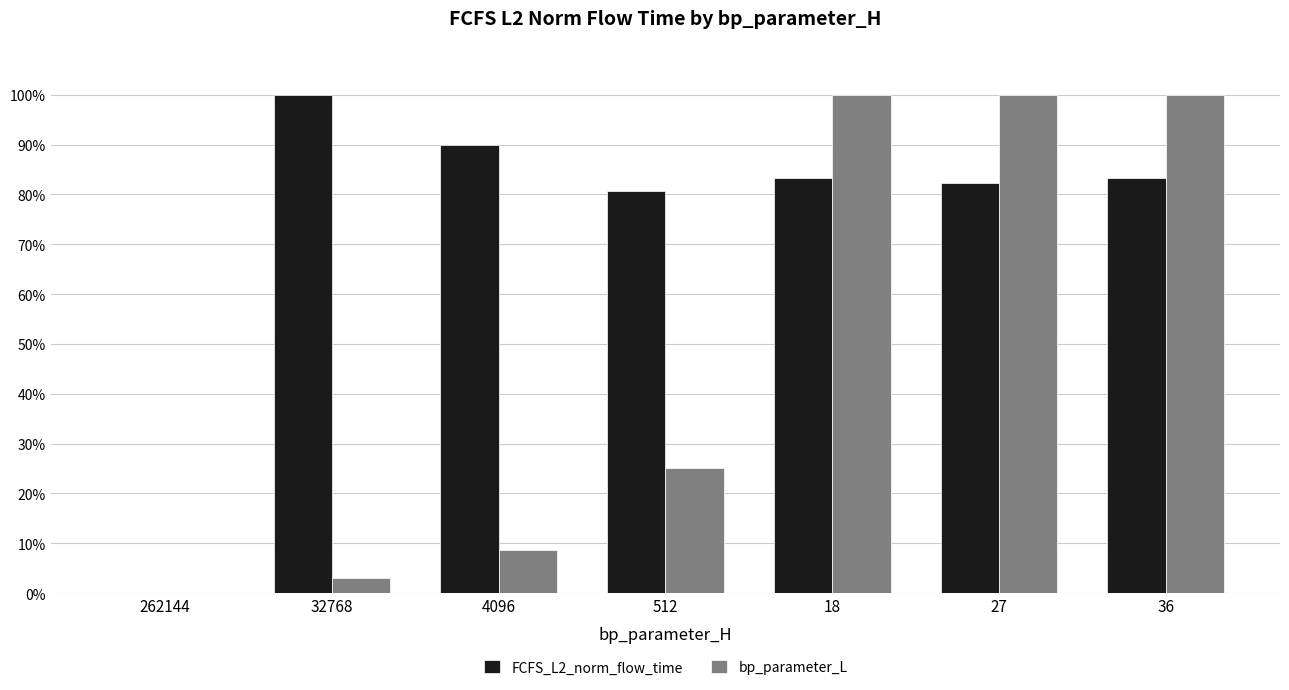

At which label is FCFS_L2_norm_flow_time closest to 50?

512